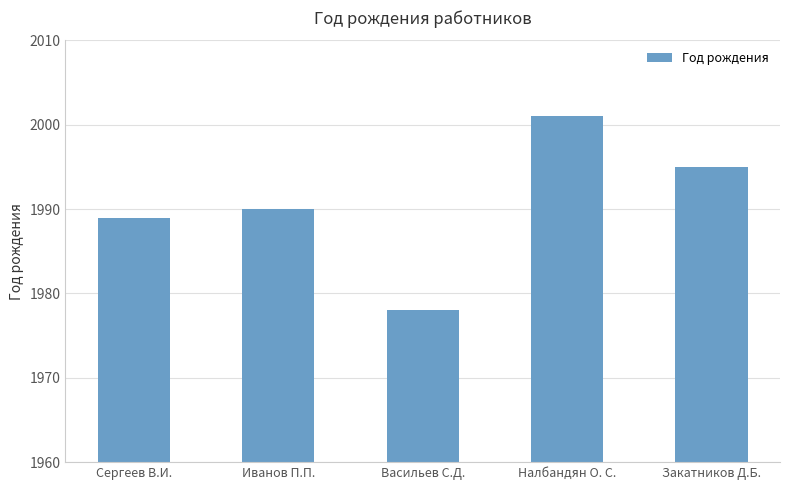

Reading left to right, what are all the values shown in this chart?

1989	1990	1978	2001	1995